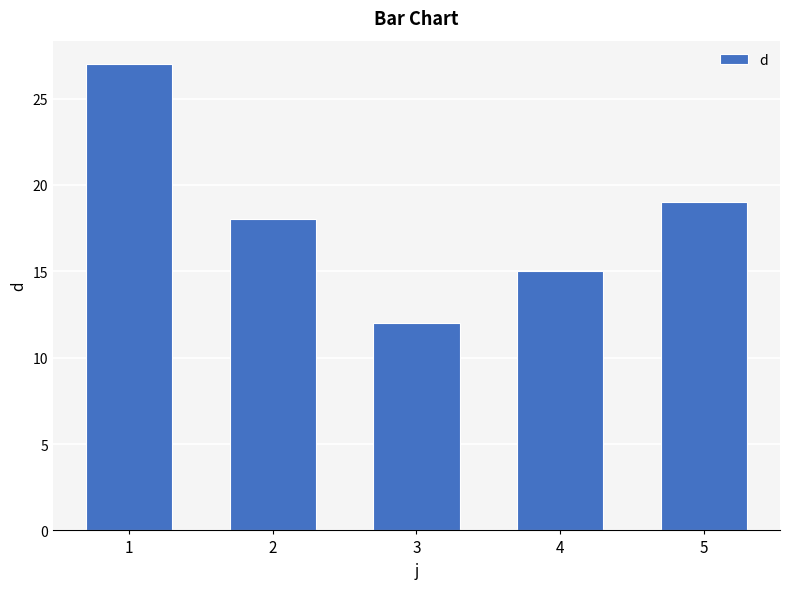

True or false: the data shows 8 at 1.

False